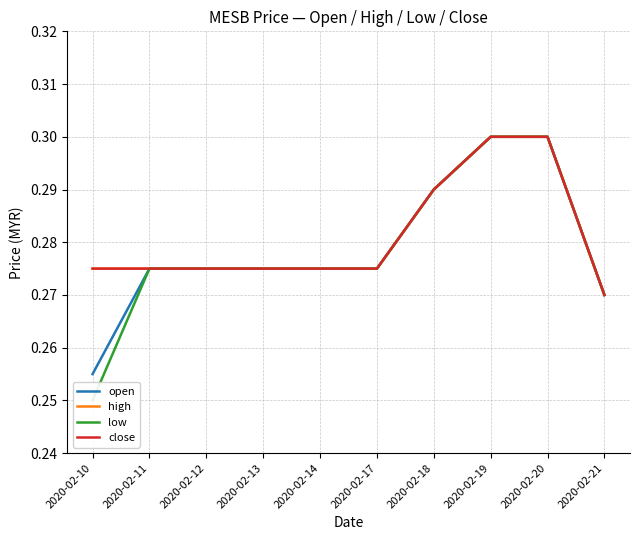

Is the value of close at 2020-02-21 greater than the value of open at 2020-02-10?

Yes